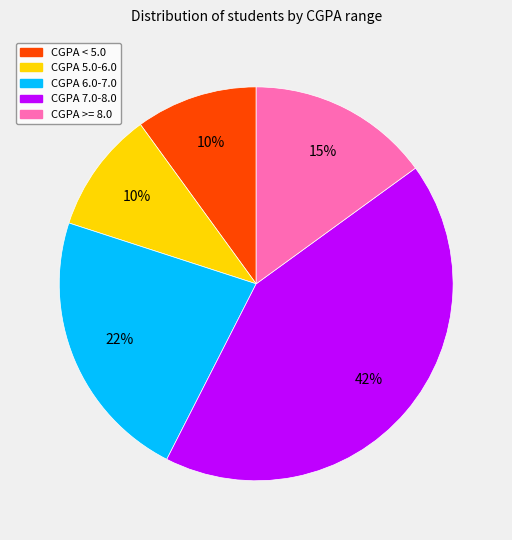

True or false: CGPA 7.0-8.0 accounts for 42% of the total.

True